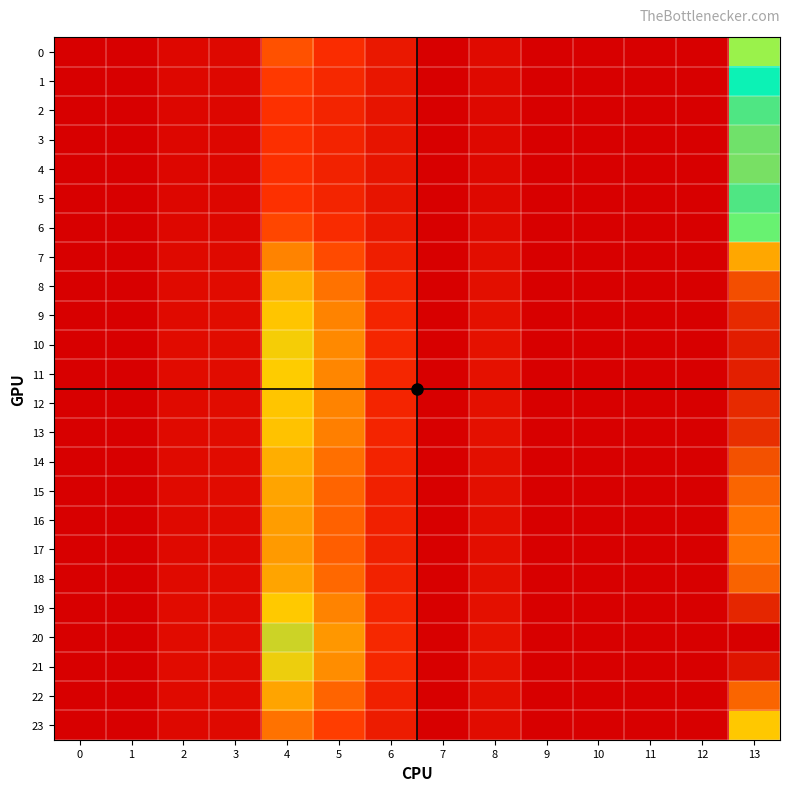

Rank the series by their maximum value, from lowest to highest.

4, 3, 5, 2, 1, 6, 0, 23, 7, 17, 16, 15, 22, 18, 14, 8, 13, 9, 12, 19, 11, 10, 21, 20